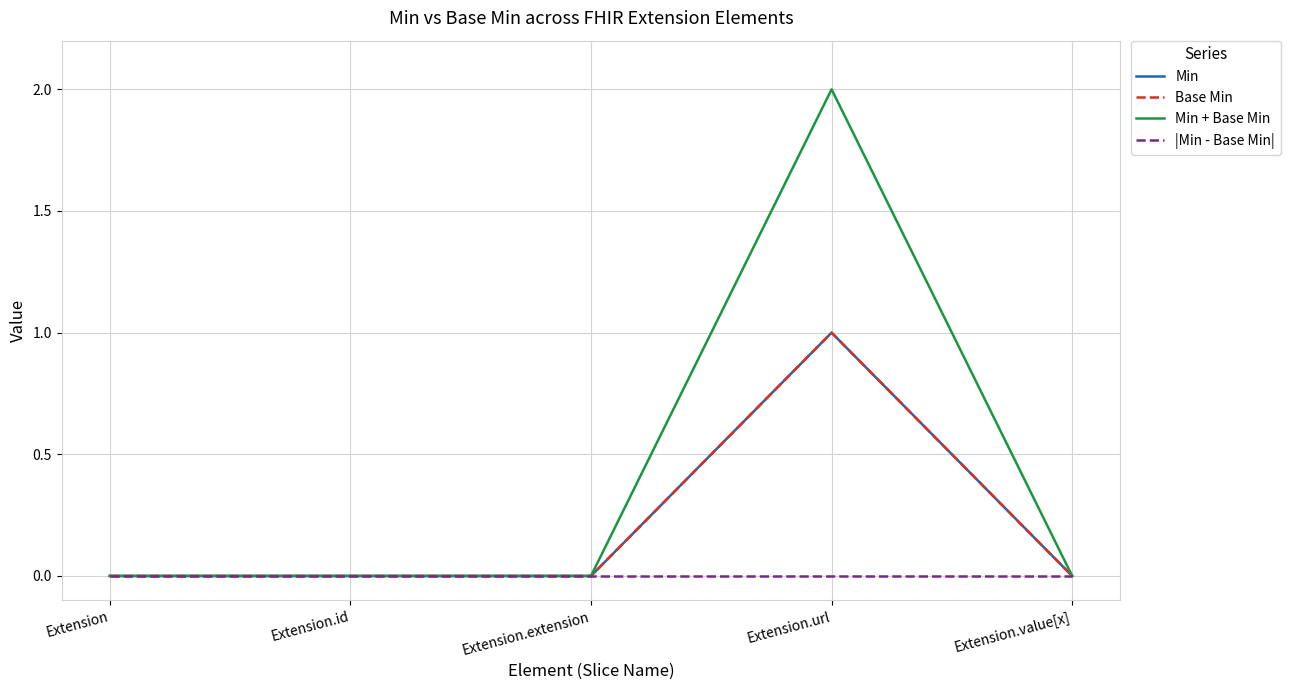

Which series has the largest range (max minus min)?

Min + Base Min